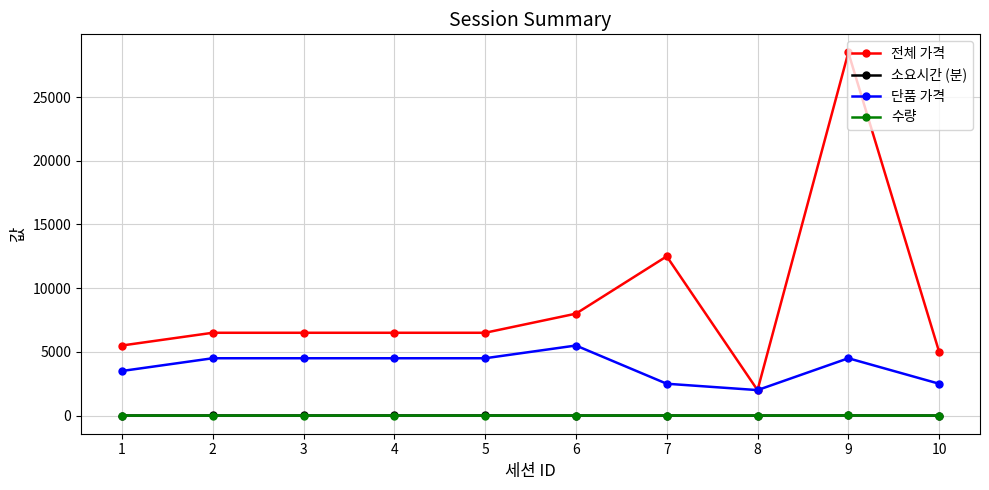

Is it true that 전체 가격 equals 4522 at 3?

False